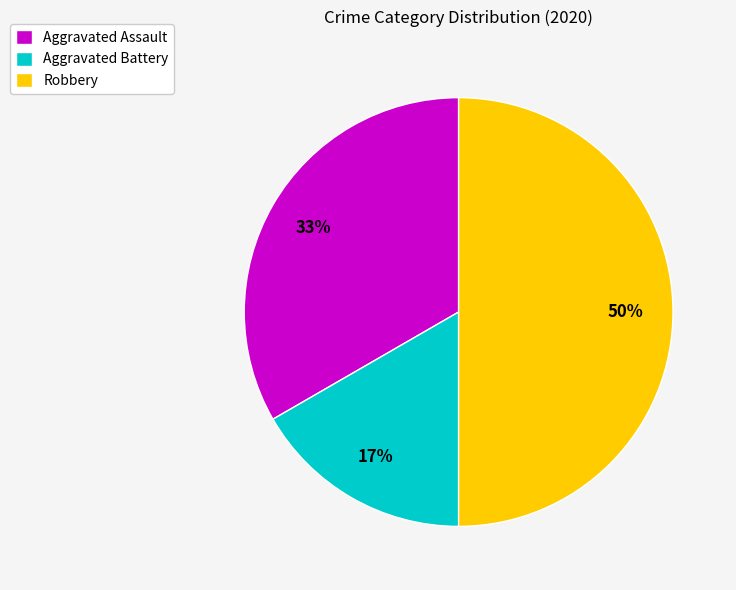

How many slices are in this pie chart?

3